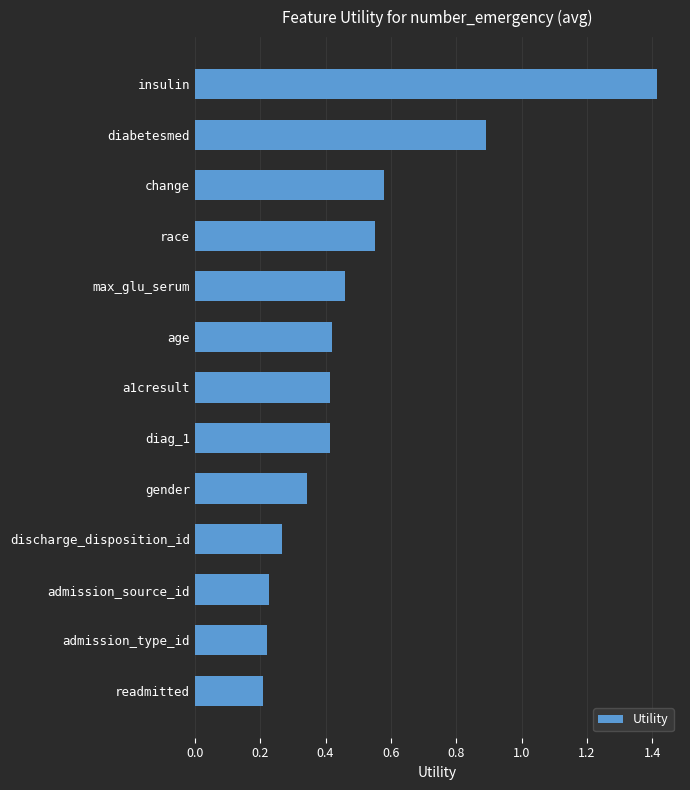

What is the greatest value displayed?

1.4